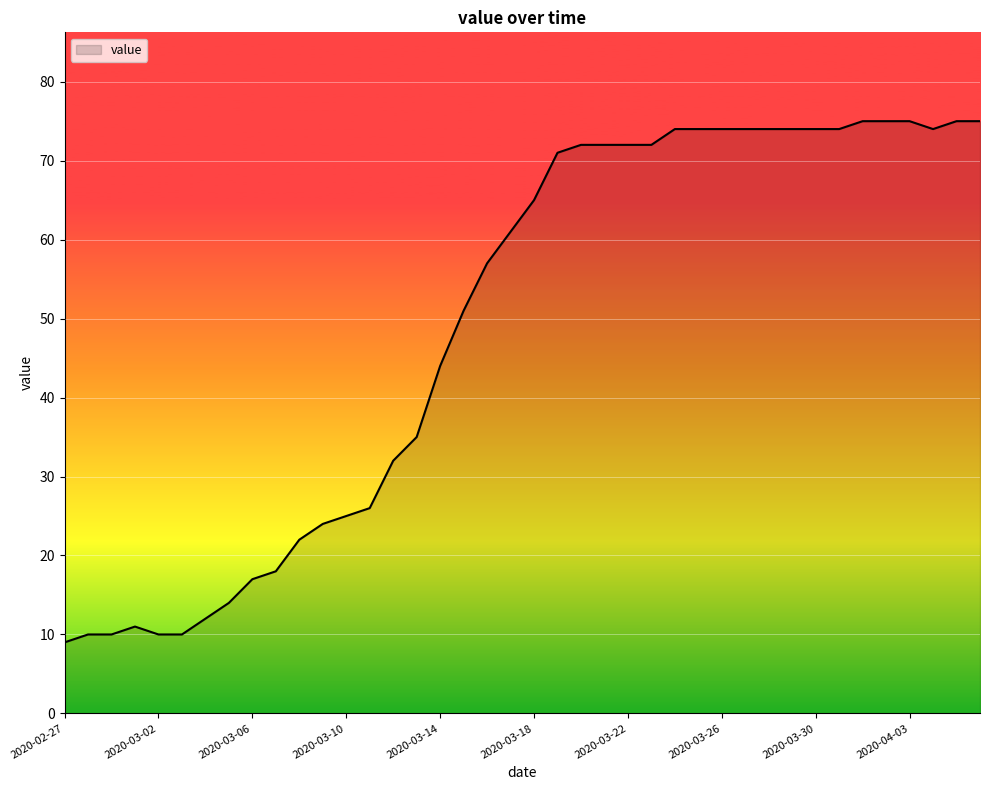

What is the minimum value shown in the chart?

9